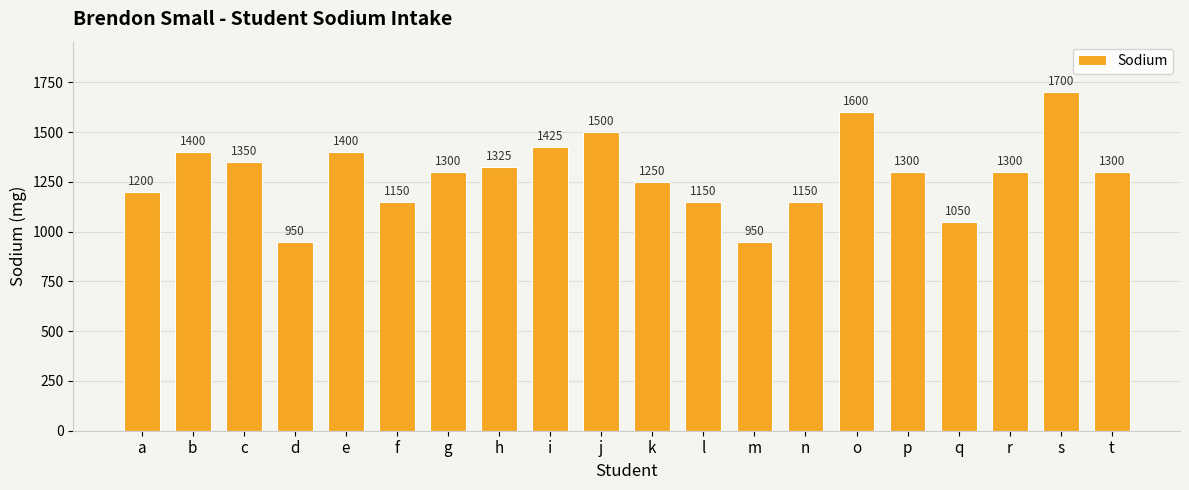

Reading left to right, what are all the values shown in this chart?

a=1200	b=1400	c=1350	d=950	e=1400	f=1150	g=1300	h=1325	i=1425	j=1500	k=1250	l=1150	m=950	n=1150	o=1600	p=1300	q=1050	r=1300	s=1700	t=1300